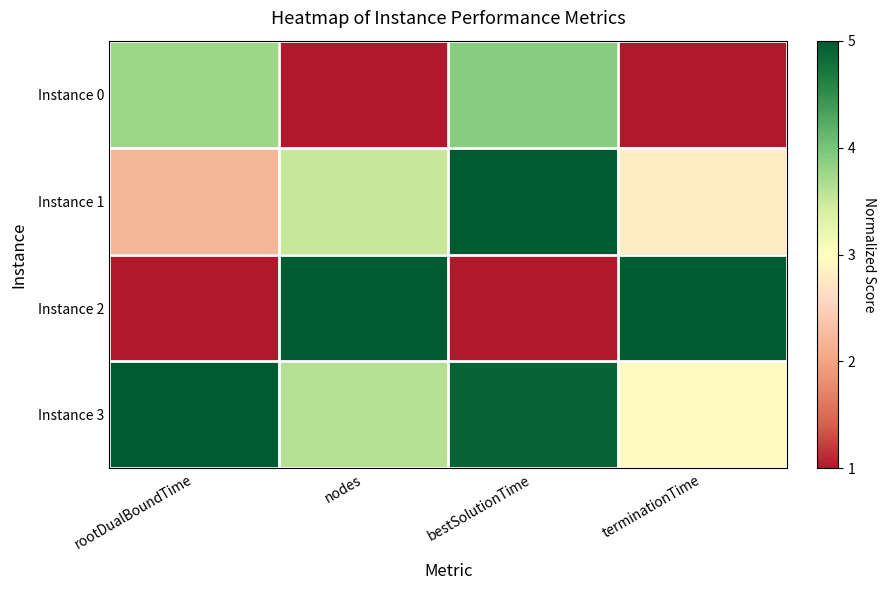

Reading left to right, what are all the values shown in this chart?

Instance 0: rootDualBoundTime=3.8	nodes=1.0	bestSolutionTime=3.9	terminationTime=1.0
Instance 1: rootDualBoundTime=2.2	nodes=3.5	bestSolutionTime=5.0	terminationTime=2.8
Instance 2: rootDualBoundTime=1.0	nodes=5.0	bestSolutionTime=1.0	terminationTime=5.0
Instance 3: rootDualBoundTime=5.0	nodes=3.6	bestSolutionTime=4.9	terminationTime=2.9